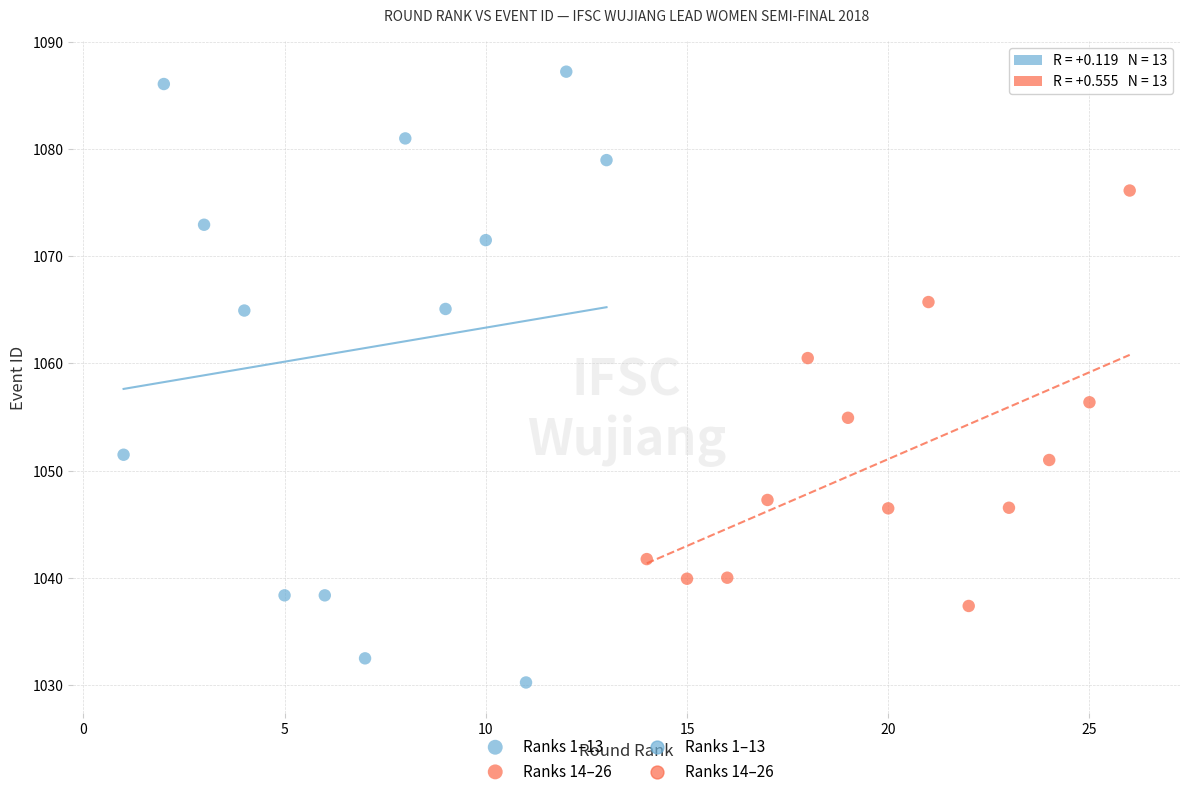

Which series has the largest Y range (max minus min)?

Ranks 1–13